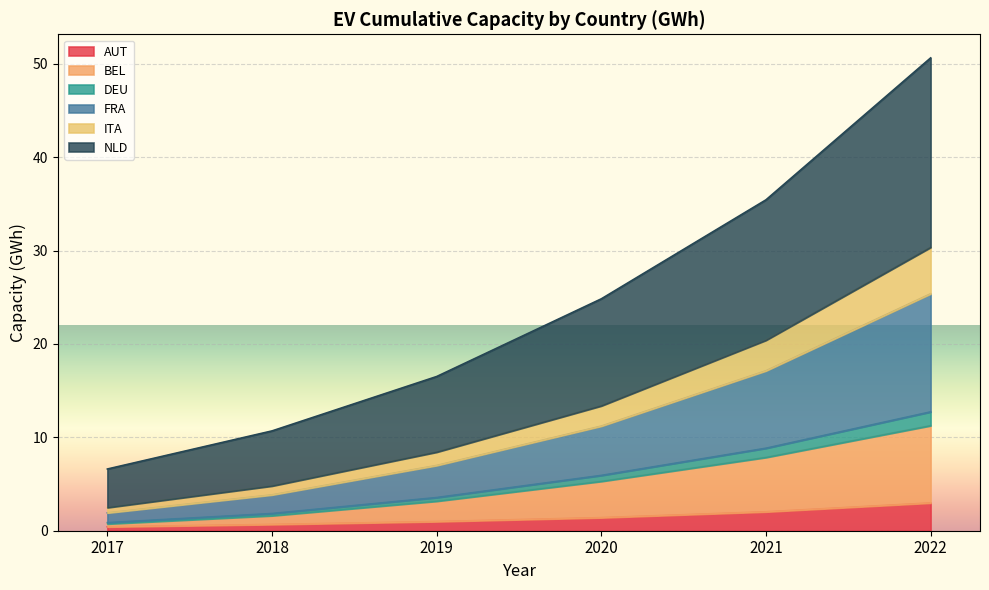

List the labels in order of DEU value, smallest first.

2017, 2018, 2019, 2020, 2021, 2022